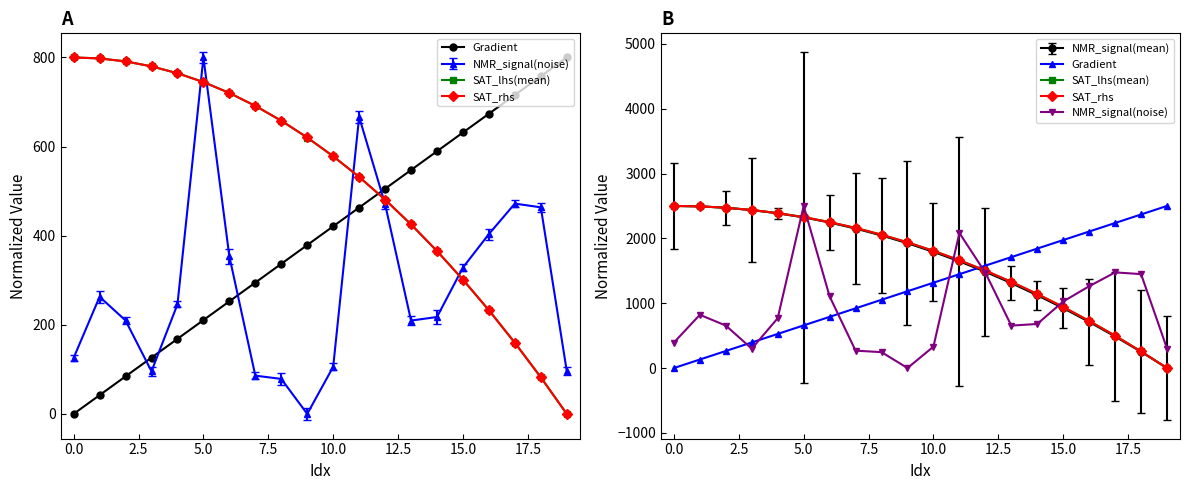

How many lines are shown in the chart?

5